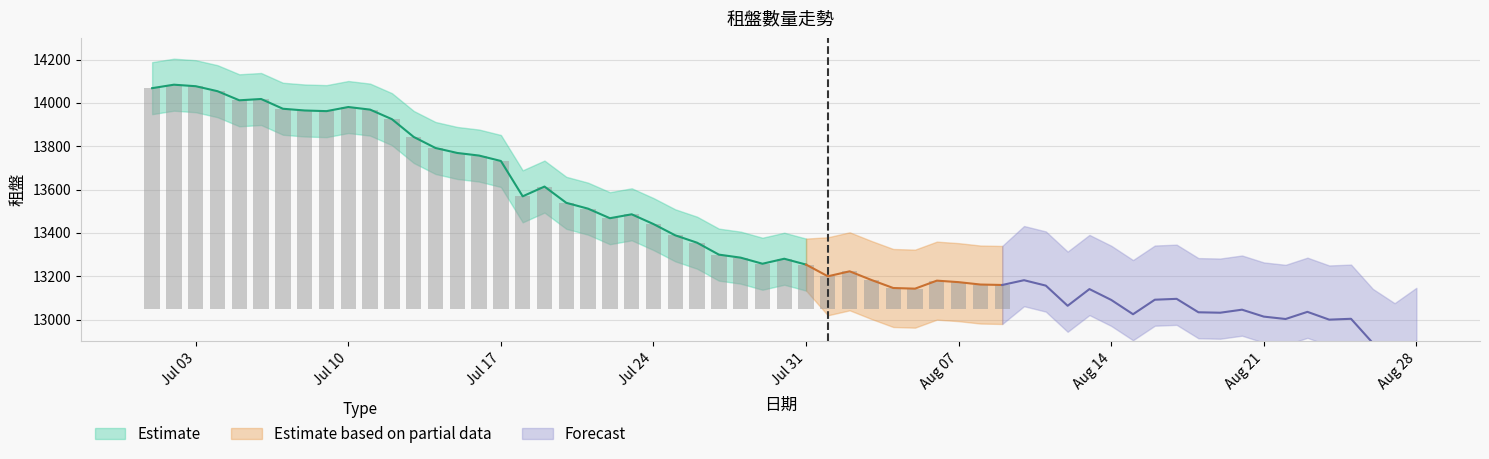

What is the difference between the maximum and minimum values?

941